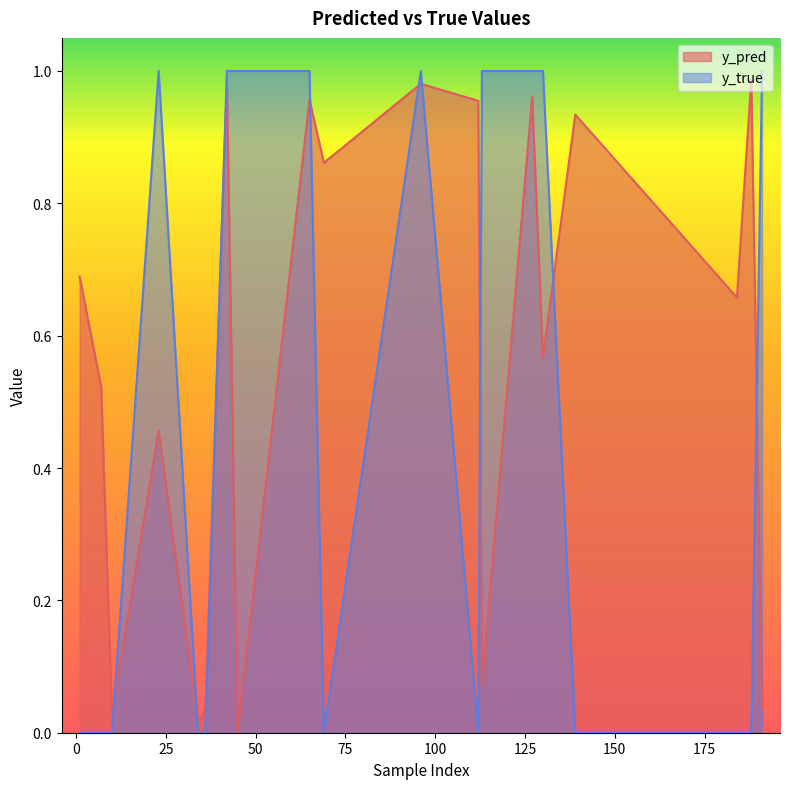

How many interior local peaks does the y_true series have?

2